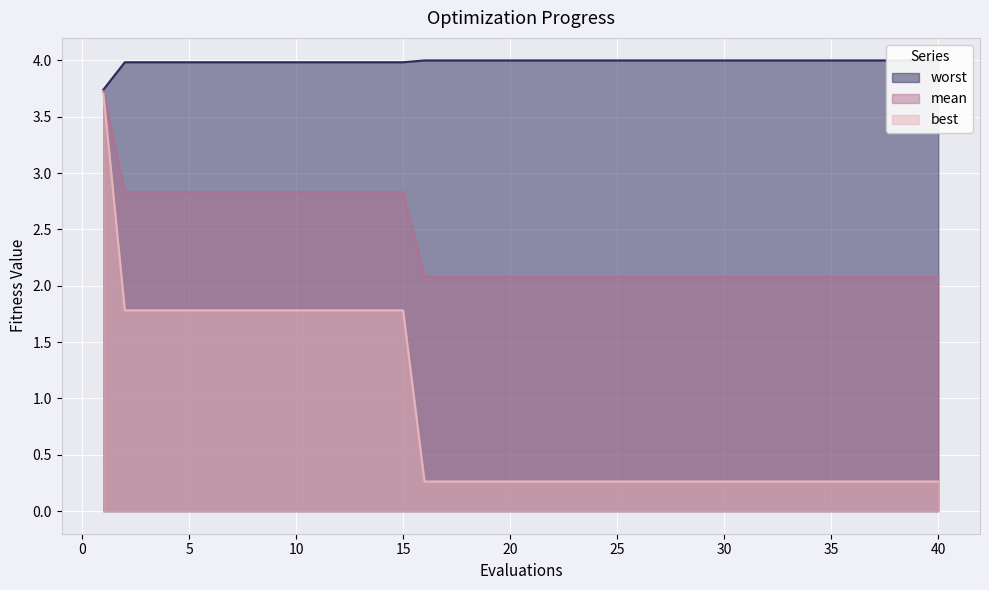

Reading right to left, what are all the values shown in this chart?

mean: 40=2.1	39=2.1	38=2.1	37=2.1	36=2.1	35=2.1	34=2.1	33=2.1	32=2.1	31=2.1	30=2.1	29=2.1	28=2.1	27=2.1	26=2.1	25=2.1	24=2.1	23=2.1	22=2.1	21=2.1	20=2.1	19=2.1	18=2.1	17=2.1	16=2.1	15=2.8	14=2.8	13=2.8	12=2.8	11=2.8	10=2.8	9=2.8	8=2.8	7=2.8	6=2.8	5=2.8	4=2.8	3=2.8	2=2.8	1=3.7
best: 40=0.3	39=0.3	38=0.3	37=0.3	36=0.3	35=0.3	34=0.3	33=0.3	32=0.3	31=0.3	30=0.3	29=0.3	28=0.3	27=0.3	26=0.3	25=0.3	24=0.3	23=0.3	22=0.3	21=0.3	20=0.3	19=0.3	18=0.3	17=0.3	16=0.3	15=1.8	14=1.8	13=1.8	12=1.8	11=1.8	10=1.8	9=1.8	8=1.8	7=1.8	6=1.8	5=1.8	4=1.8	3=1.8	2=1.8	1=3.7
worst: 40=4.0	39=4.0	38=4.0	37=4.0	36=4.0	35=4.0	34=4.0	33=4.0	32=4.0	31=4.0	30=4.0	29=4.0	28=4.0	27=4.0	26=4.0	25=4.0	24=4.0	23=4.0	22=4.0	21=4.0	20=4.0	19=4.0	18=4.0	17=4.0	16=4.0	15=4.0	14=4.0	13=4.0	12=4.0	11=4.0	10=4.0	9=4.0	8=4.0	7=4.0	6=4.0	5=4.0	4=4.0	3=4.0	2=4.0	1=3.7